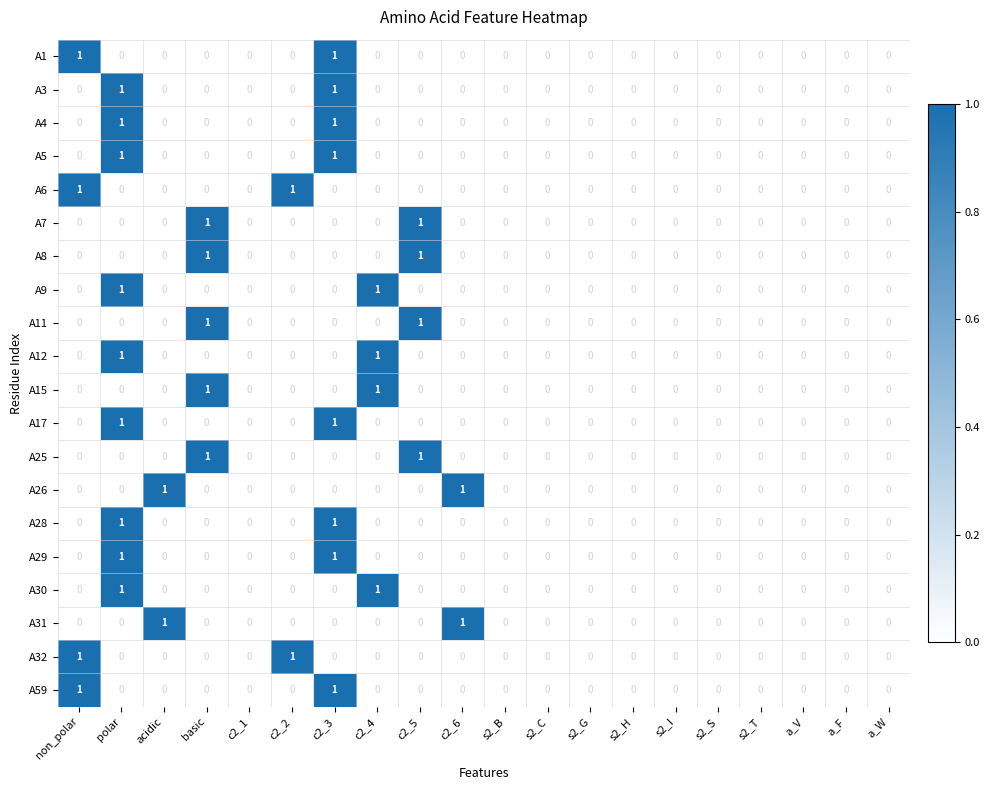

Is the value of A59 at c2_3 greater than the value of A12 at s2_H?

Yes